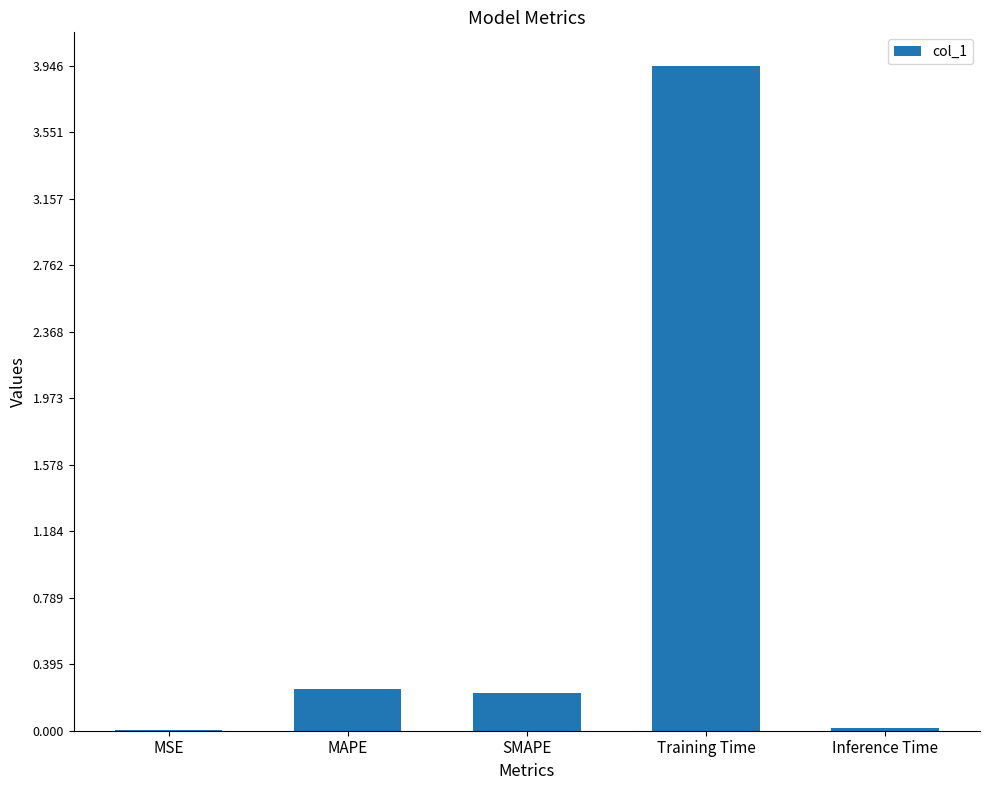

The value at SMAPE is 0.2. True or false?

True